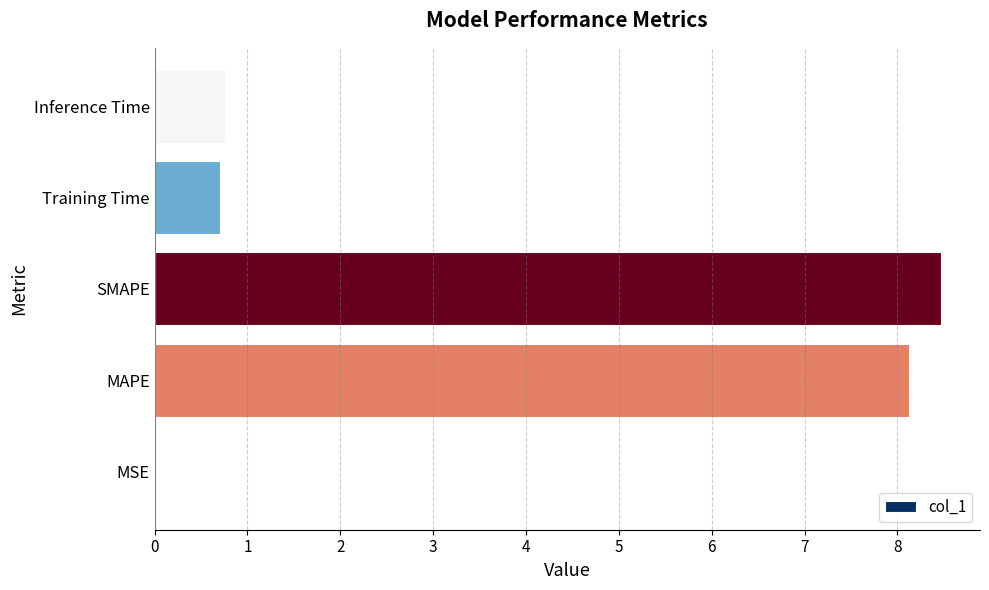

The value at MAPE is 8.1. True or false?

True